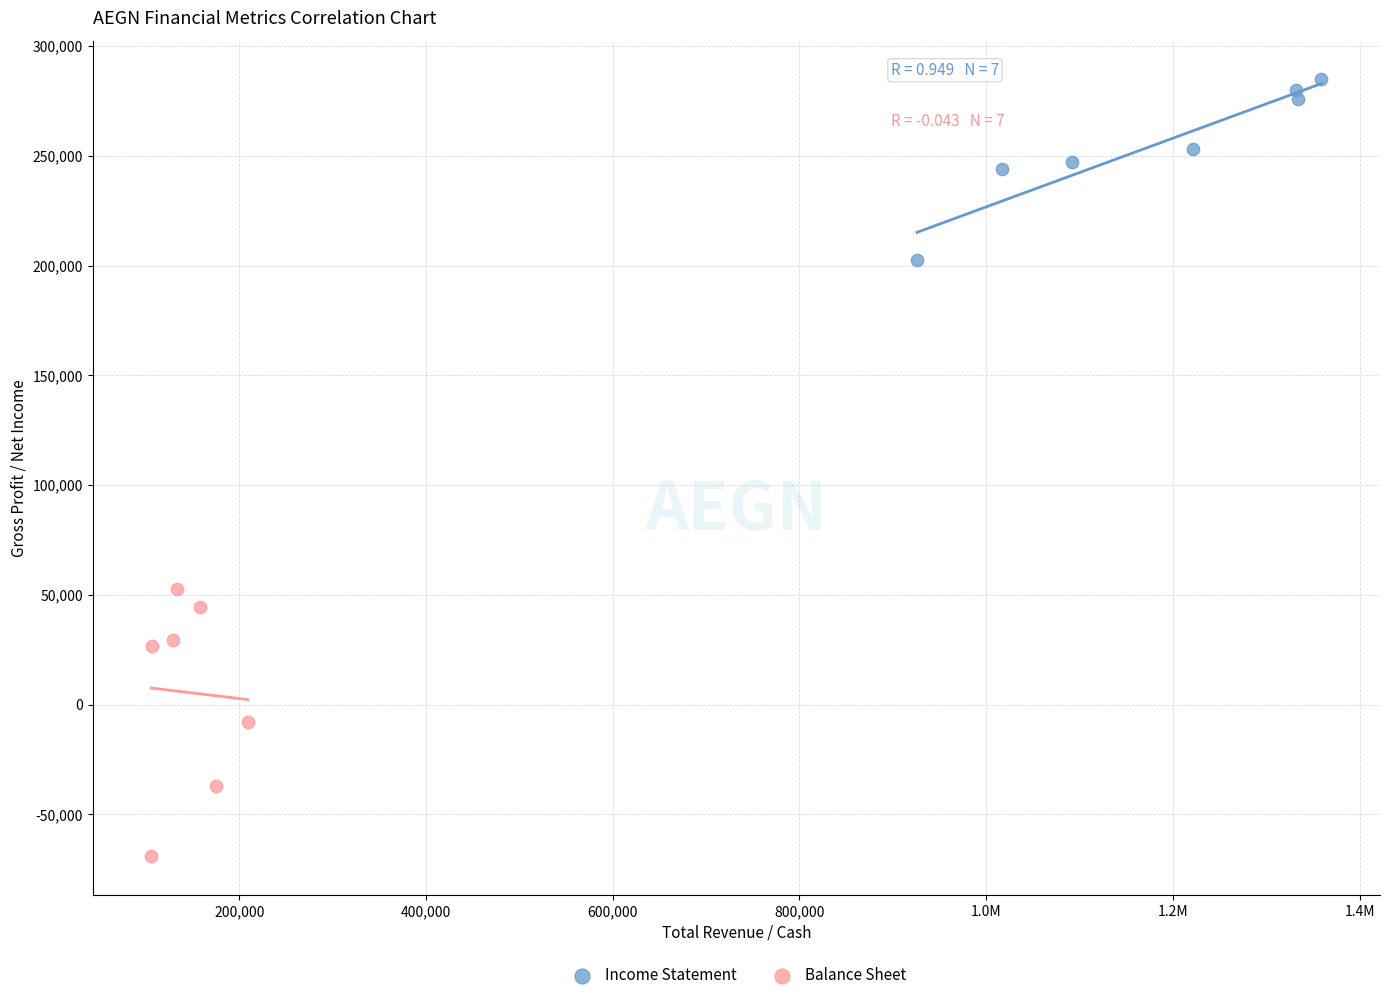

Which series has the widest spread of Y values?

Balance Sheet